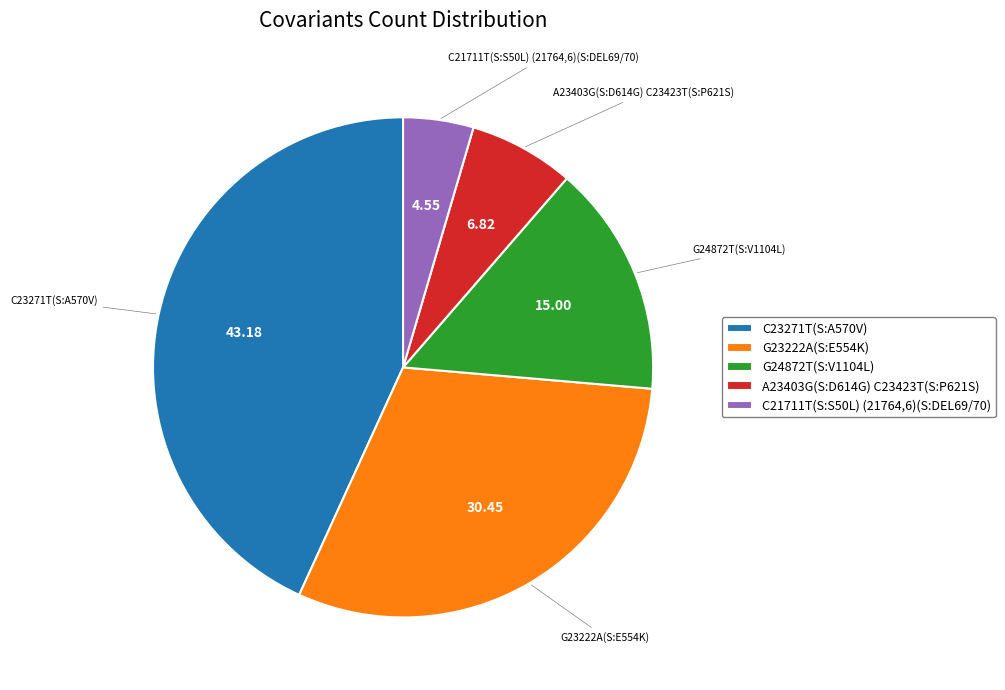

Do C21711T(S:S50L) (21764,6)(S:DEL69/70) and C23271T(S:A570V) together represent more than half of the pie?

No